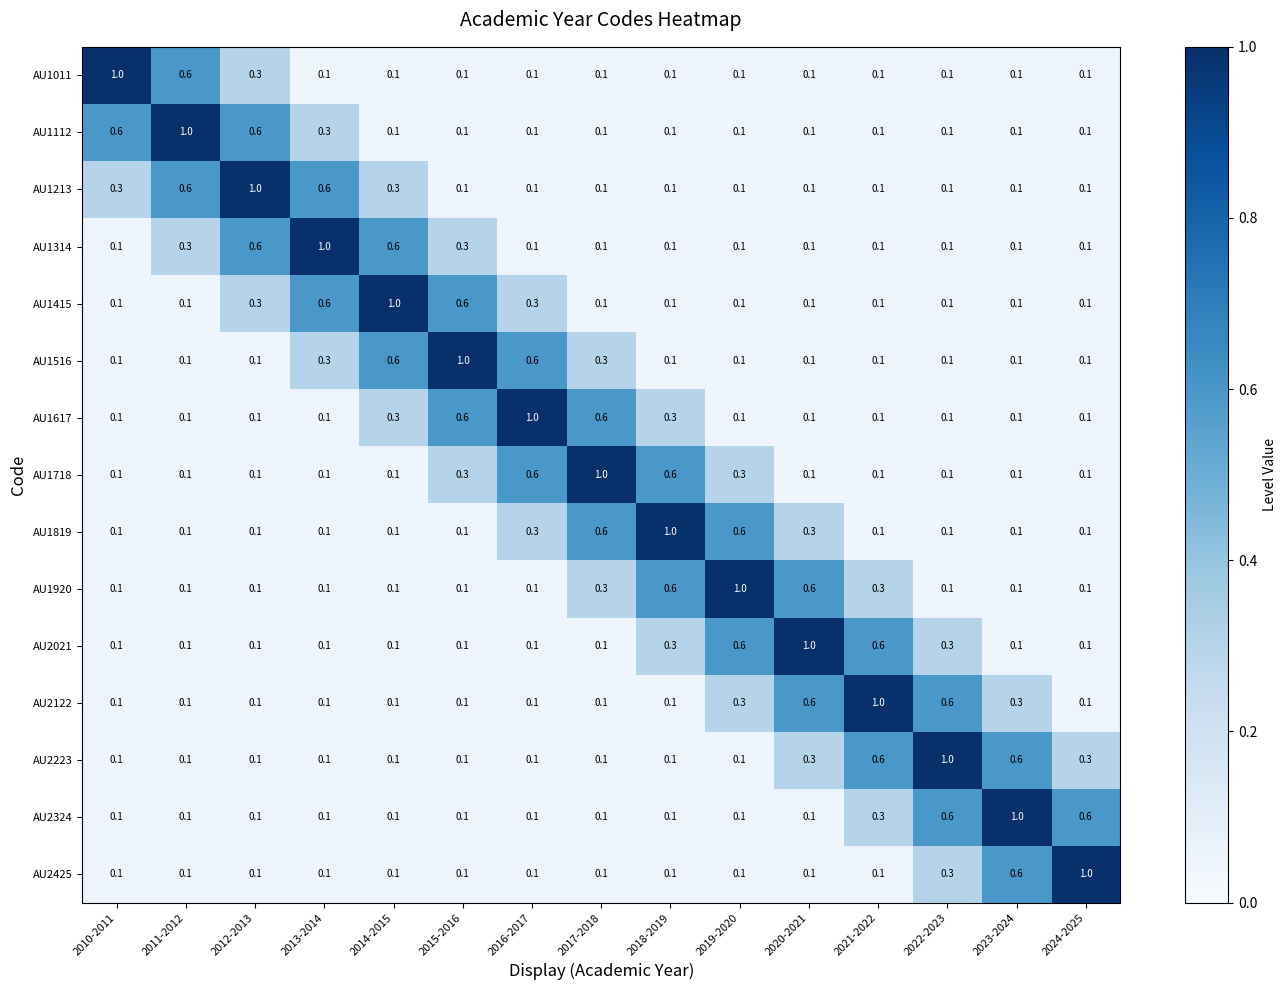

What is the maximum value shown in the chart?

1.0